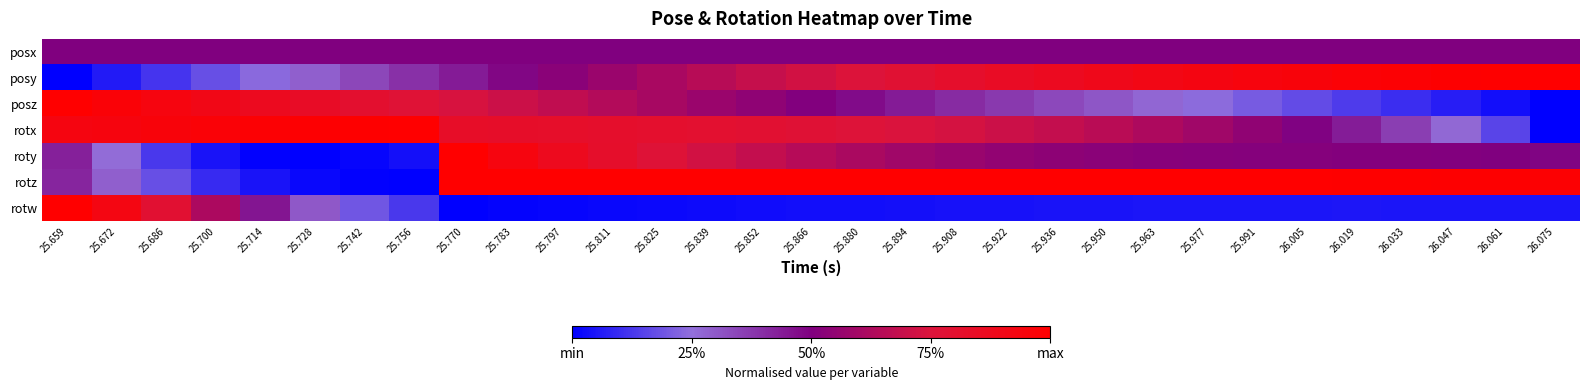

Reading left to right, what are all the values shown in this chart?

posx: 25.659=0.5	25.672=0.5	25.686=0.5	25.700=0.5	25.714=0.5	25.728=0.5	25.742=0.5	25.756=0.5	25.770=0.5	25.783=0.5	25.797=0.5	25.811=0.5	25.825=0.5	25.839=0.5	25.852=0.5	25.866=0.5	25.880=0.5	25.894=0.5	25.908=0.5	25.922=0.5	25.936=0.5	25.950=0.5	25.963=0.5	25.977=0.5	25.991=0.5	26.005=0.5	26.019=0.5	26.033=0.5	26.047=0.5	26.061=0.5	26.075=0.5
posy: 25.659=0.0	25.672=0.1	25.686=0.1	25.700=0.2	25.714=0.2	25.728=0.3	25.742=0.3	25.756=0.4	25.770=0.4	25.783=0.5	25.797=0.5	25.811=0.6	25.825=0.6	25.839=0.7	25.852=0.7	25.866=0.7	25.880=0.8	25.894=0.8	25.908=0.8	25.922=0.8	25.936=0.9	25.950=0.9	25.963=0.9	25.977=0.9	25.991=0.9	26.005=1.0	26.019=1.0	26.033=1.0	26.047=1.0	26.061=1.0	26.075=1.0
posz: 25.659=1.0	25.672=1.0	25.686=0.9	25.700=0.9	25.714=0.9	25.728=0.8	25.742=0.8	25.756=0.8	25.770=0.7	25.783=0.7	25.797=0.7	25.811=0.6	25.825=0.6	25.839=0.6	25.852=0.5	25.866=0.5	25.880=0.5	25.894=0.4	25.908=0.4	25.922=0.4	25.936=0.3	25.950=0.3	25.963=0.3	25.977=0.2	25.991=0.2	26.005=0.2	26.019=0.1	26.033=0.1	26.047=0.1	26.061=0.0	26.075=0.0
rotx: 25.659=0.9	25.672=0.9	25.686=1.0	25.700=1.0	25.714=1.0	25.728=1.0	25.742=1.0	25.756=1.0	25.770=0.8	25.783=0.8	25.797=0.8	25.811=0.8	25.825=0.8	25.839=0.8	25.852=0.8	25.866=0.8	25.880=0.8	25.894=0.7	25.908=0.7	25.922=0.7	25.936=0.7	25.950=0.7	25.963=0.6	25.977=0.6	25.991=0.5	26.005=0.5	26.019=0.4	26.033=0.4	26.047=0.3	26.061=0.2	26.075=0.0
roty: 25.659=0.4	25.672=0.3	25.686=0.1	25.700=0.0	25.714=0.0	25.728=0.0	25.742=0.0	25.756=0.0	25.770=1.0	25.783=0.9	25.797=0.9	25.811=0.8	25.825=0.8	25.839=0.7	25.852=0.7	25.866=0.6	25.880=0.6	25.894=0.6	25.908=0.6	25.922=0.6	25.936=0.5	25.950=0.5	25.963=0.5	25.977=0.5	25.991=0.5	26.005=0.5	26.019=0.5	26.033=0.5	26.047=0.5	26.061=0.5	26.075=0.5
rotz: 25.659=0.4	25.672=0.3	25.686=0.2	25.700=0.1	25.714=0.0	25.728=0.0	25.742=0.0	25.756=0.0	25.770=1.0	25.783=1.0	25.797=1.0	25.811=1.0	25.825=1.0	25.839=1.0	25.852=1.0	25.866=1.0	25.880=1.0	25.894=1.0	25.908=1.0	25.922=1.0	25.936=1.0	25.950=1.0	25.963=1.0	25.977=1.0	25.991=1.0	26.005=1.0	26.019=1.0	26.033=1.0	26.047=1.0	26.061=1.0	26.075=1.0
rotw: 25.659=1.0	25.672=0.9	25.686=0.8	25.700=0.6	25.714=0.5	25.728=0.3	25.742=0.2	25.756=0.1	25.770=0.0	25.783=0.0	25.797=0.0	25.811=0.0	25.825=0.0	25.839=0.0	25.852=0.0	25.866=0.0	25.880=0.0	25.894=0.0	25.908=0.0	25.922=0.0	25.936=0.0	25.950=0.0	25.963=0.0	25.977=0.0	25.991=0.1	26.005=0.1	26.019=0.1	26.033=0.1	26.047=0.1	26.061=0.0	26.075=0.0